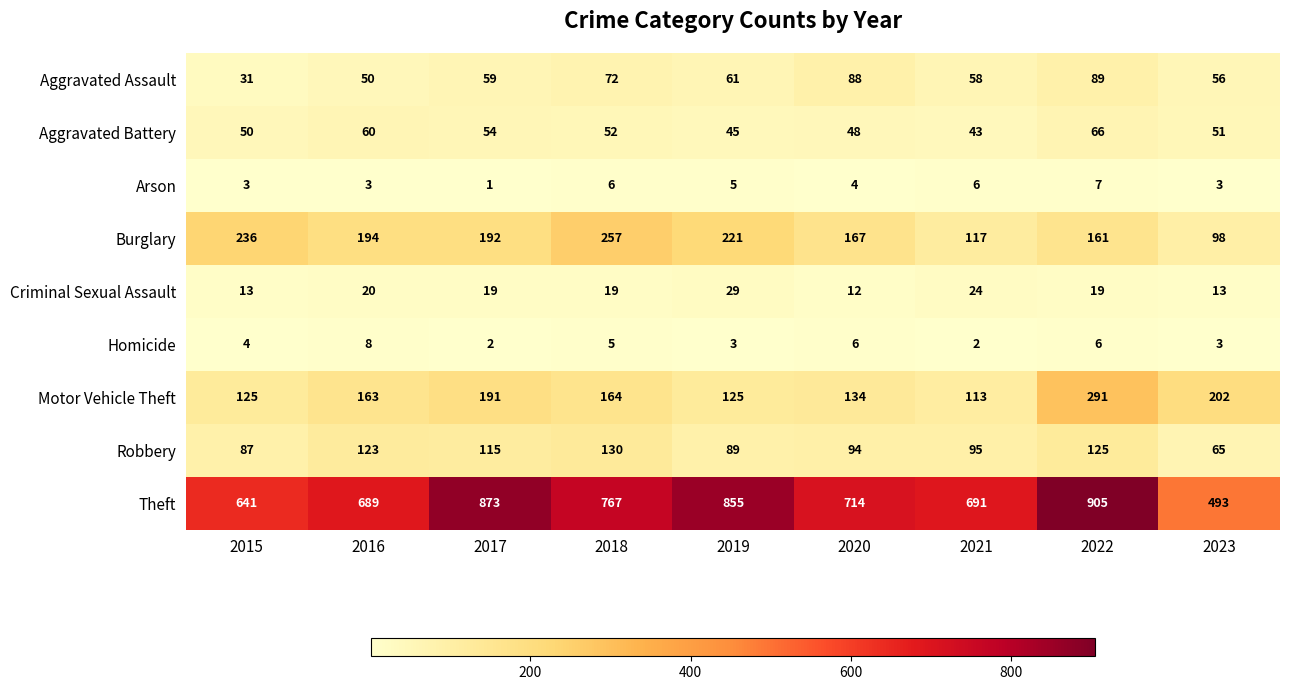

How many values in the Homicide series are below 4?

4